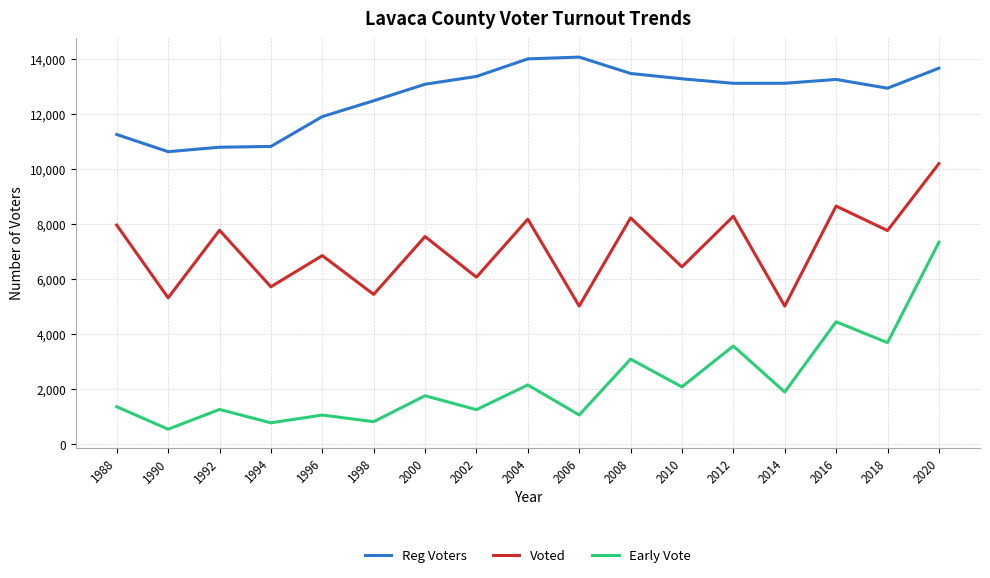

True or false: Voted and Early Vote intersect in this chart.

False